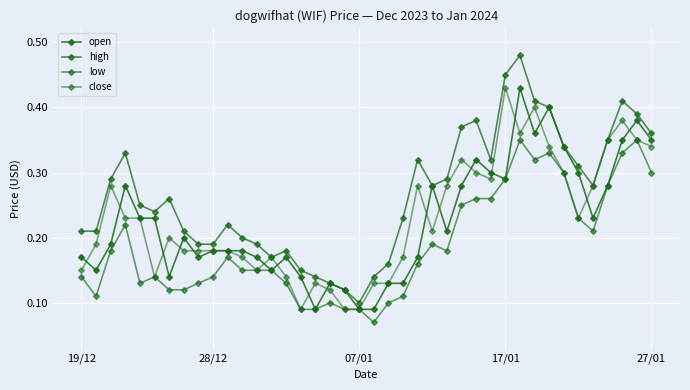

Is this an area chart (filled region under the line)?

No